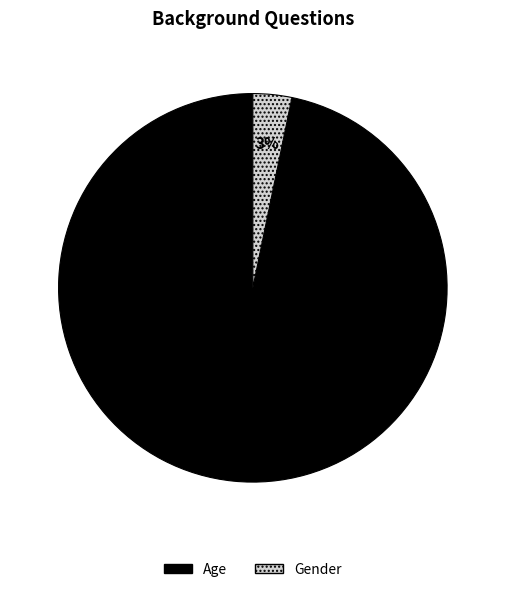

To the nearest percent, what portion does Age represent?

97%